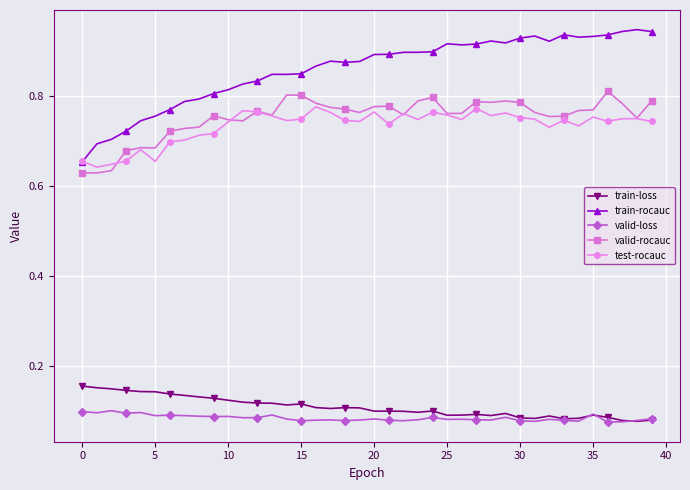

True or false: test-rocauc and valid-loss cross at least once.

False